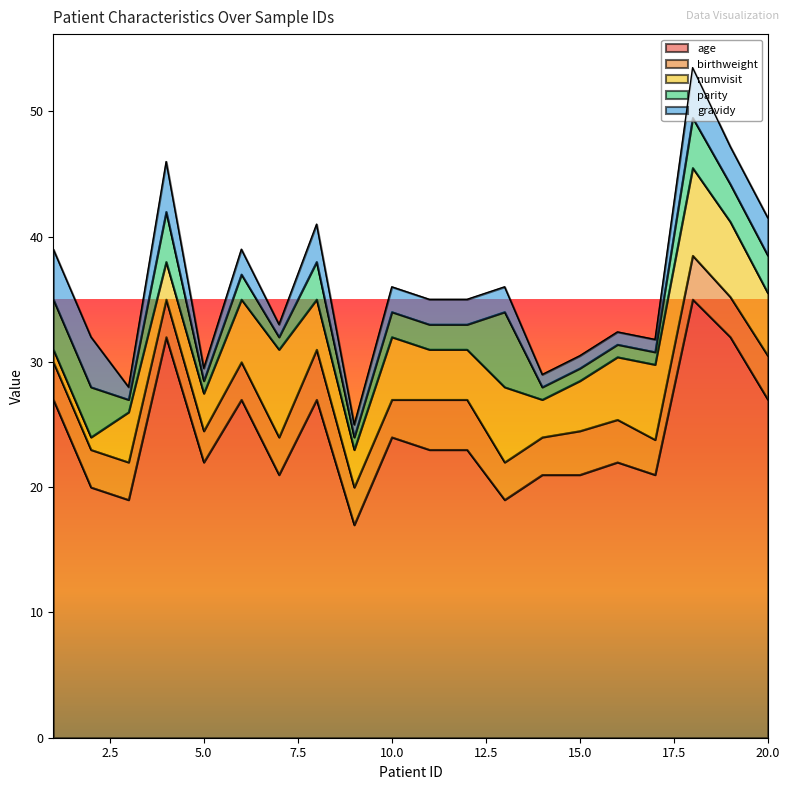

What are all the series names shown in the legend?

age, birthweight, numvisit, parity, gravidy